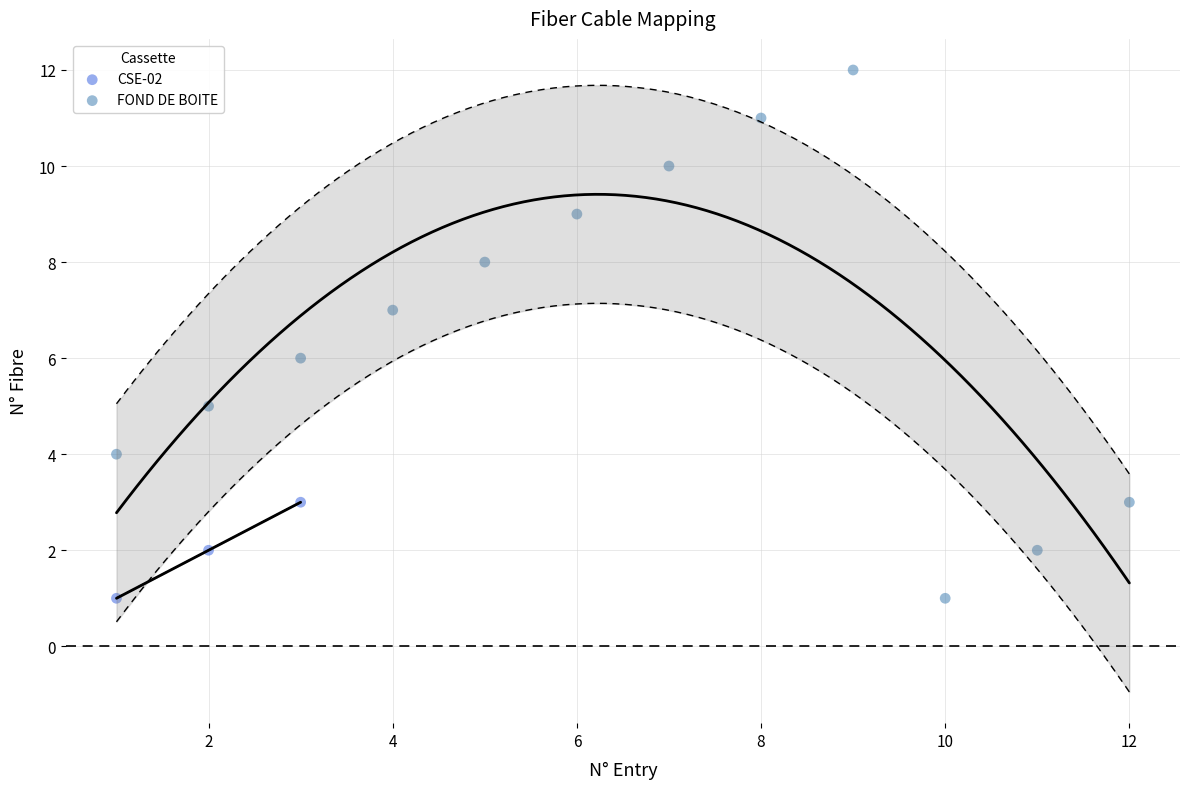

Which series has the widest spread of Y values?

FOND DE BOITE